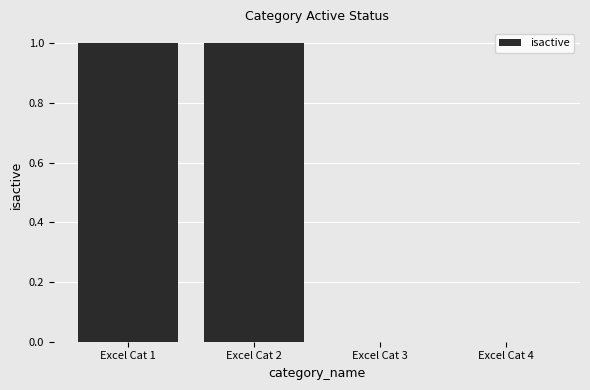

How many categories are shown in the chart?

4